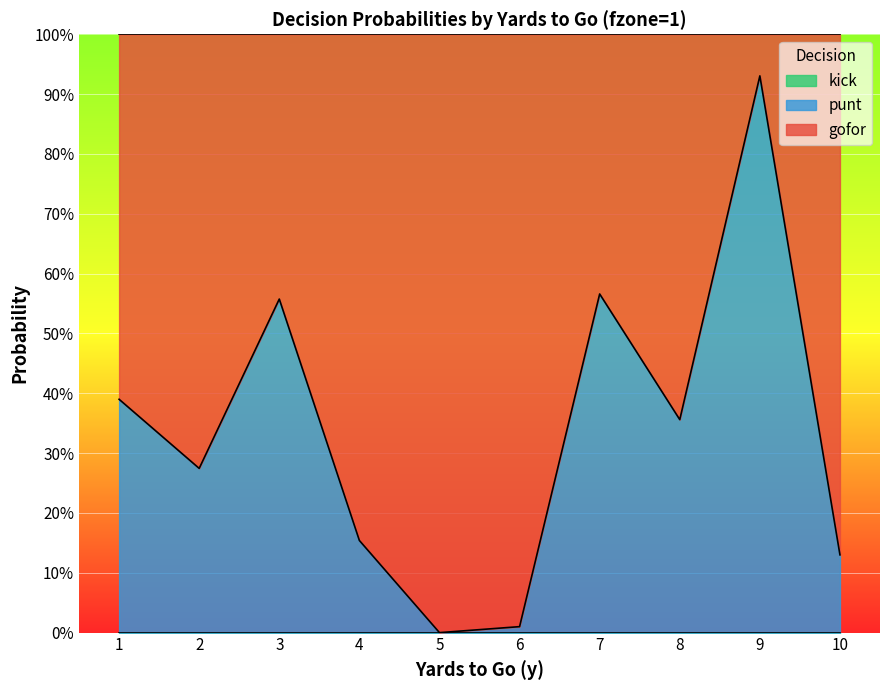

True or false: gofor and kick cross at least once.

False